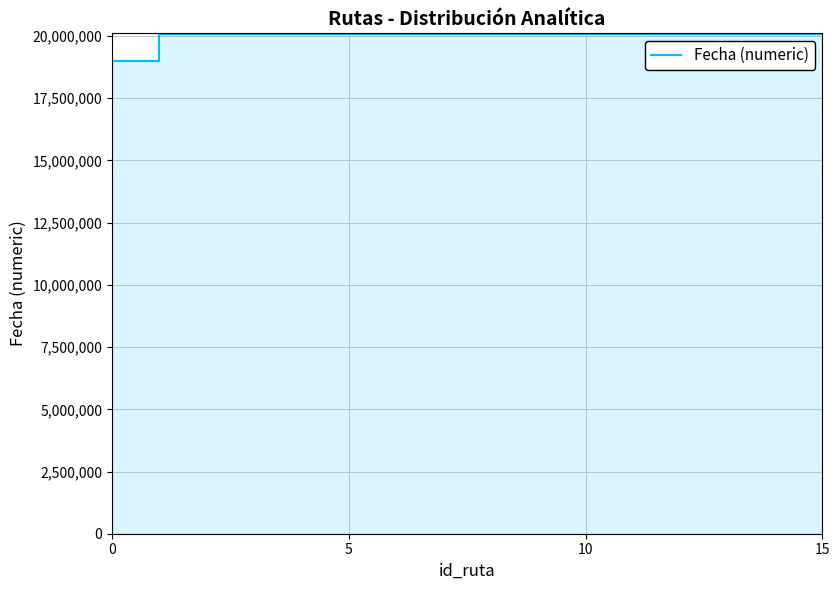

Reading left to right, extract all data points from this chart.

19000101	20091217	20091217	20091217	20091217	20100415	20100415	20091217	20100223	20091217	20091217	20091217	20091217	20091217	20091217	20091223